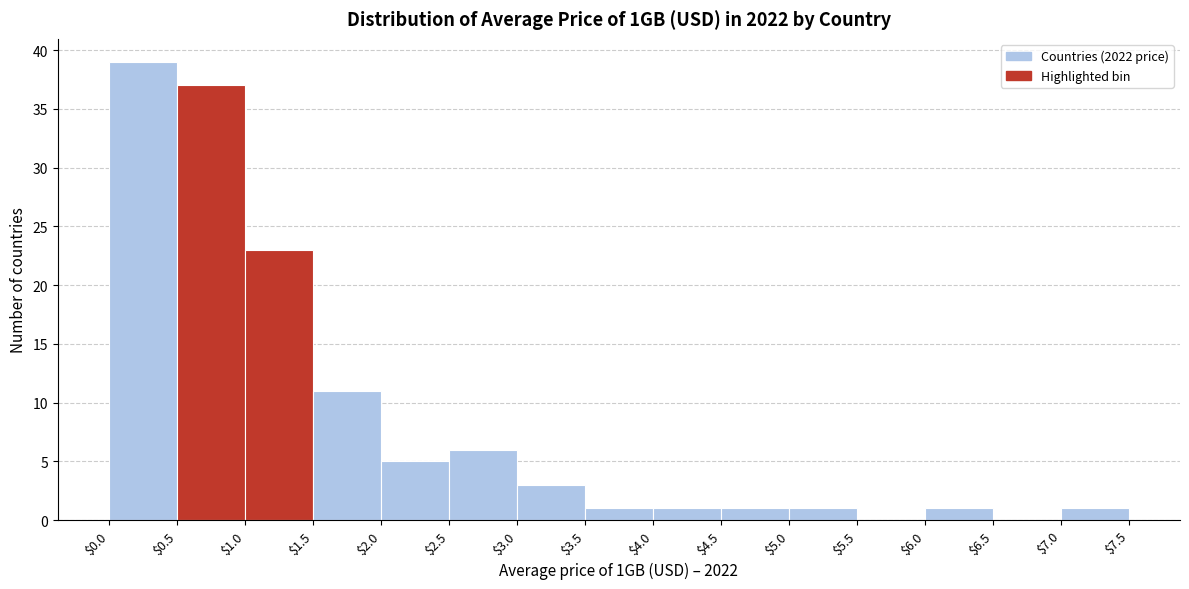

Over which range of the x-axis is the bar tallest?

$0.0 to $0.5